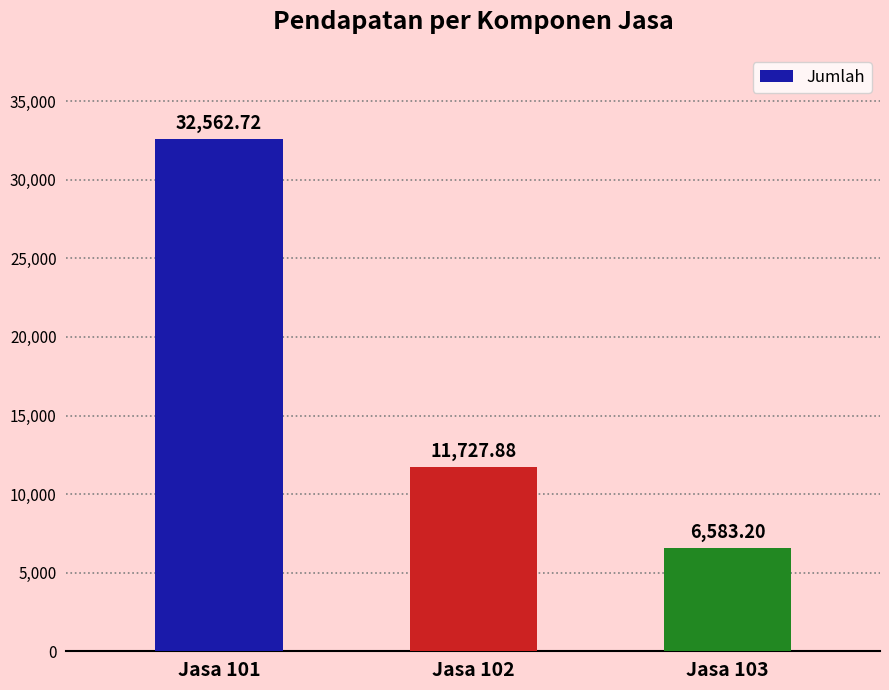

List the labels in order of value, smallest first.

Jasa 103, Jasa 102, Jasa 101